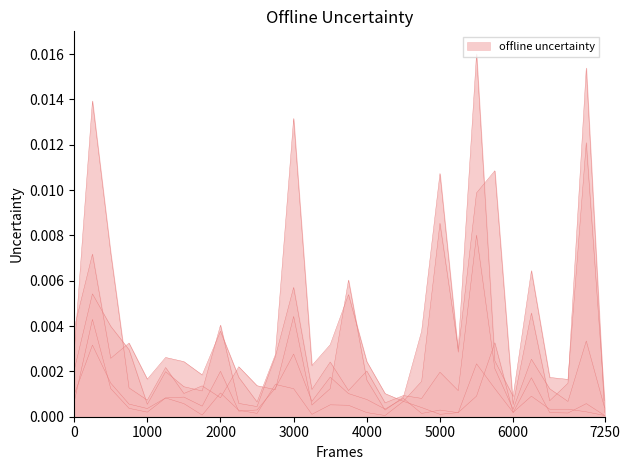

Does the chart have visible grid lines?

No